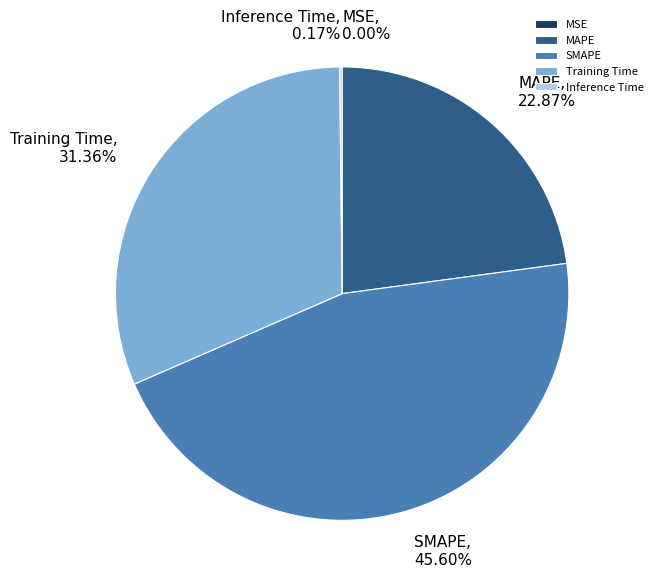

To the nearest percent, what percentage of the pie is Training Time?

31%